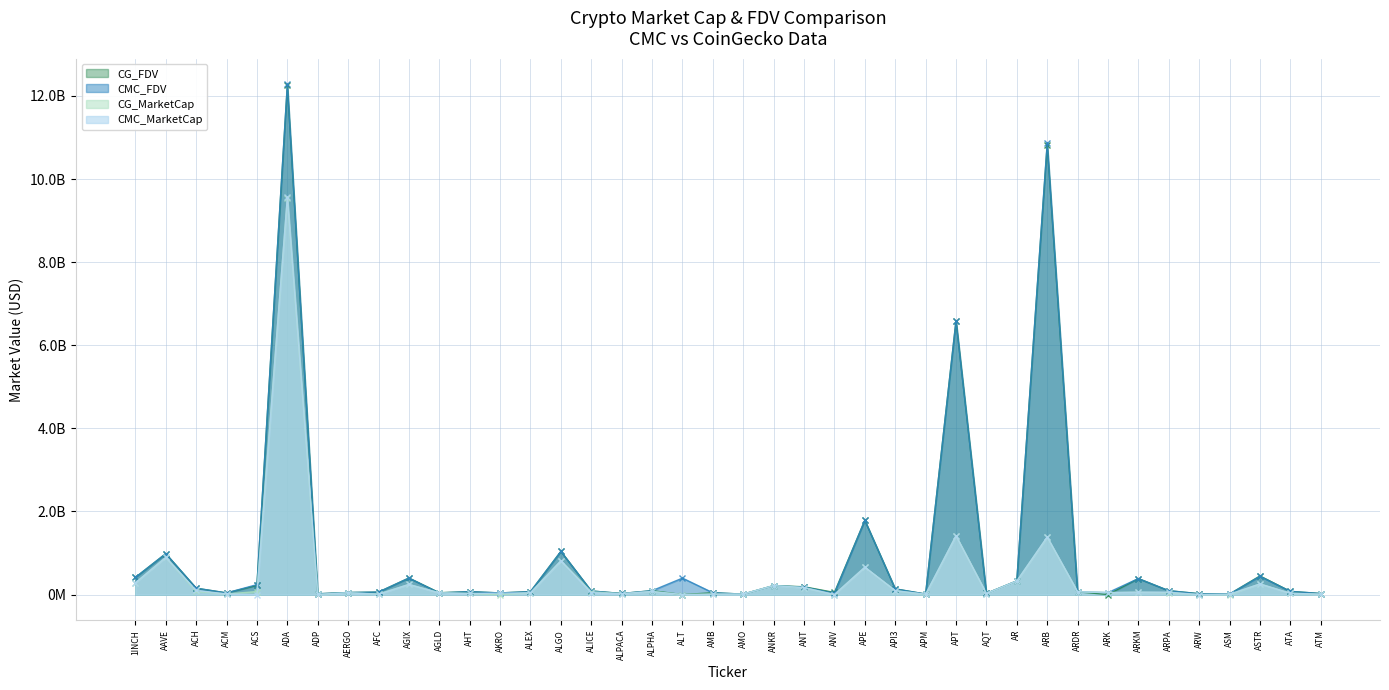

How many values in the CG_FDV series exceed 77469210?

19